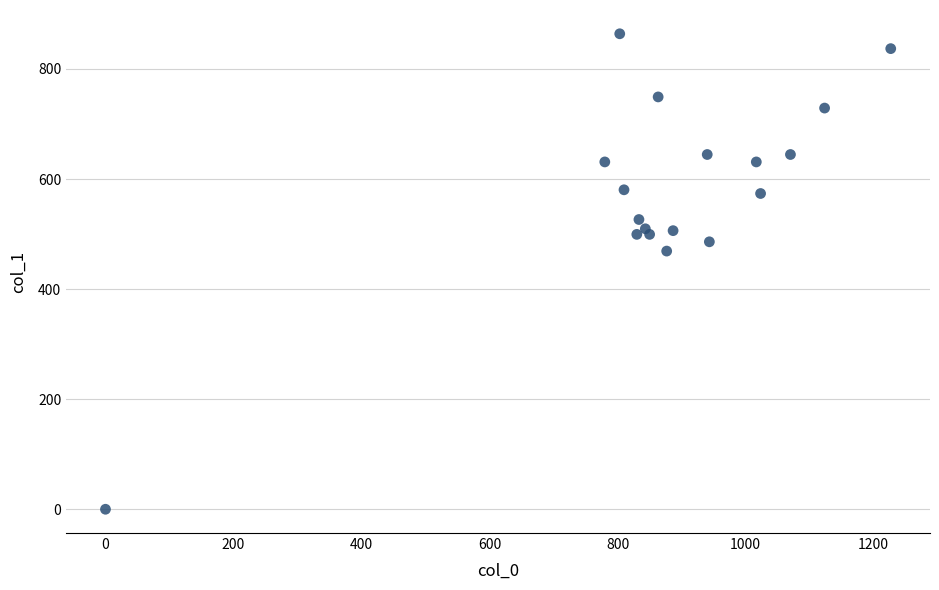

What is the range of Y values (max minus min)?

864.0